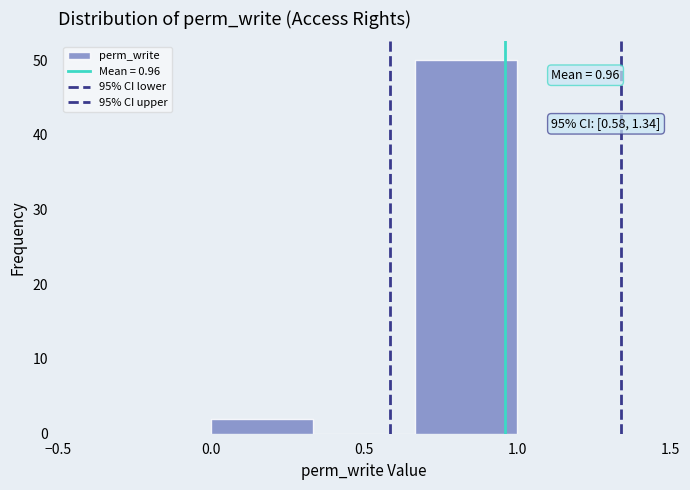

Over which range of the x-axis is the bar tallest?

0.65 to 1.00